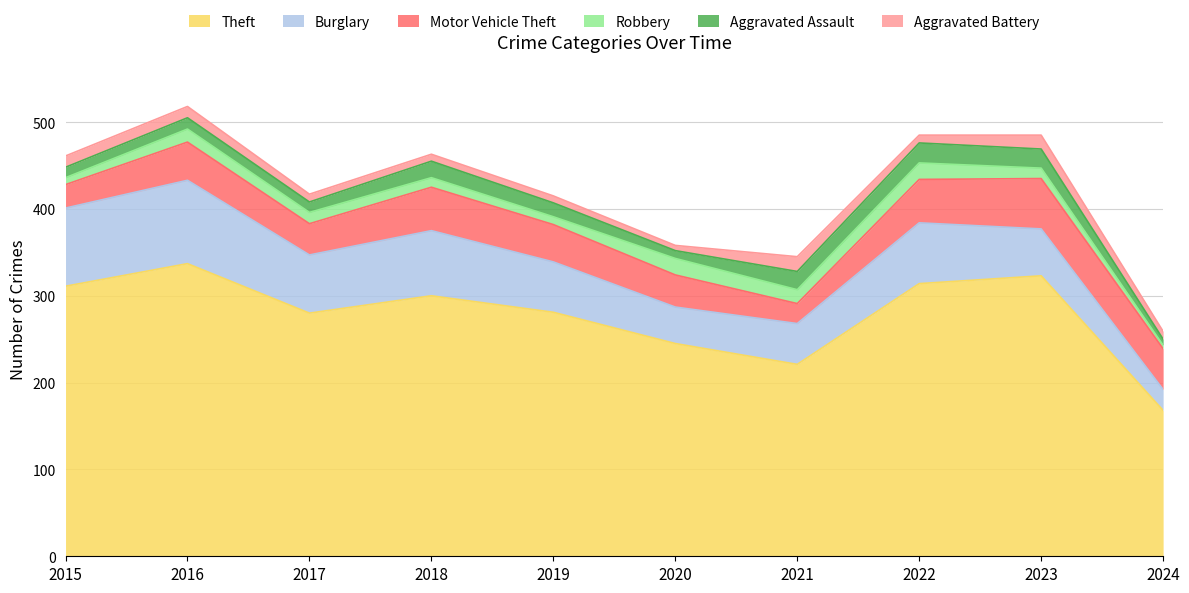

Rank the series at 2017 from lowest to highest value.

Aggravated Battery, Aggravated Assault, Robbery, Motor Vehicle Theft, Burglary, Theft